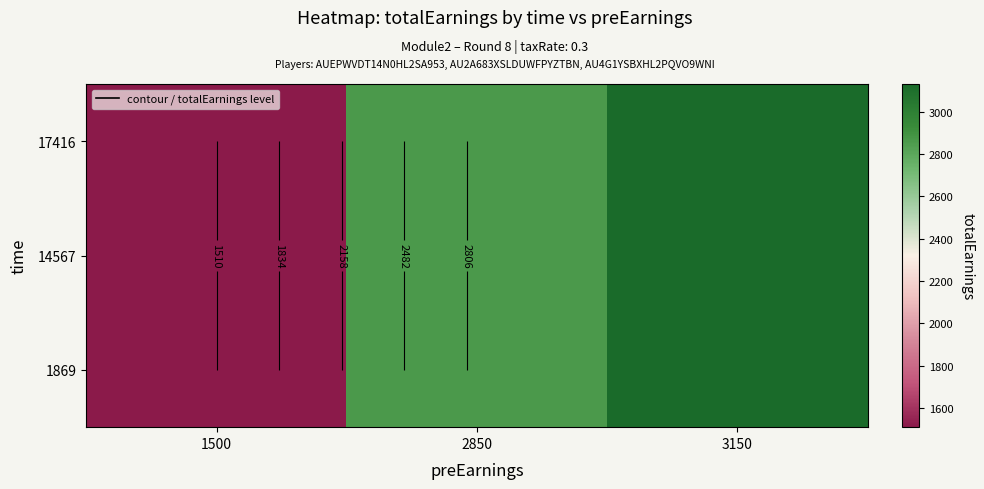

The 1869 series shows 1510 at 1500. True or false?

True